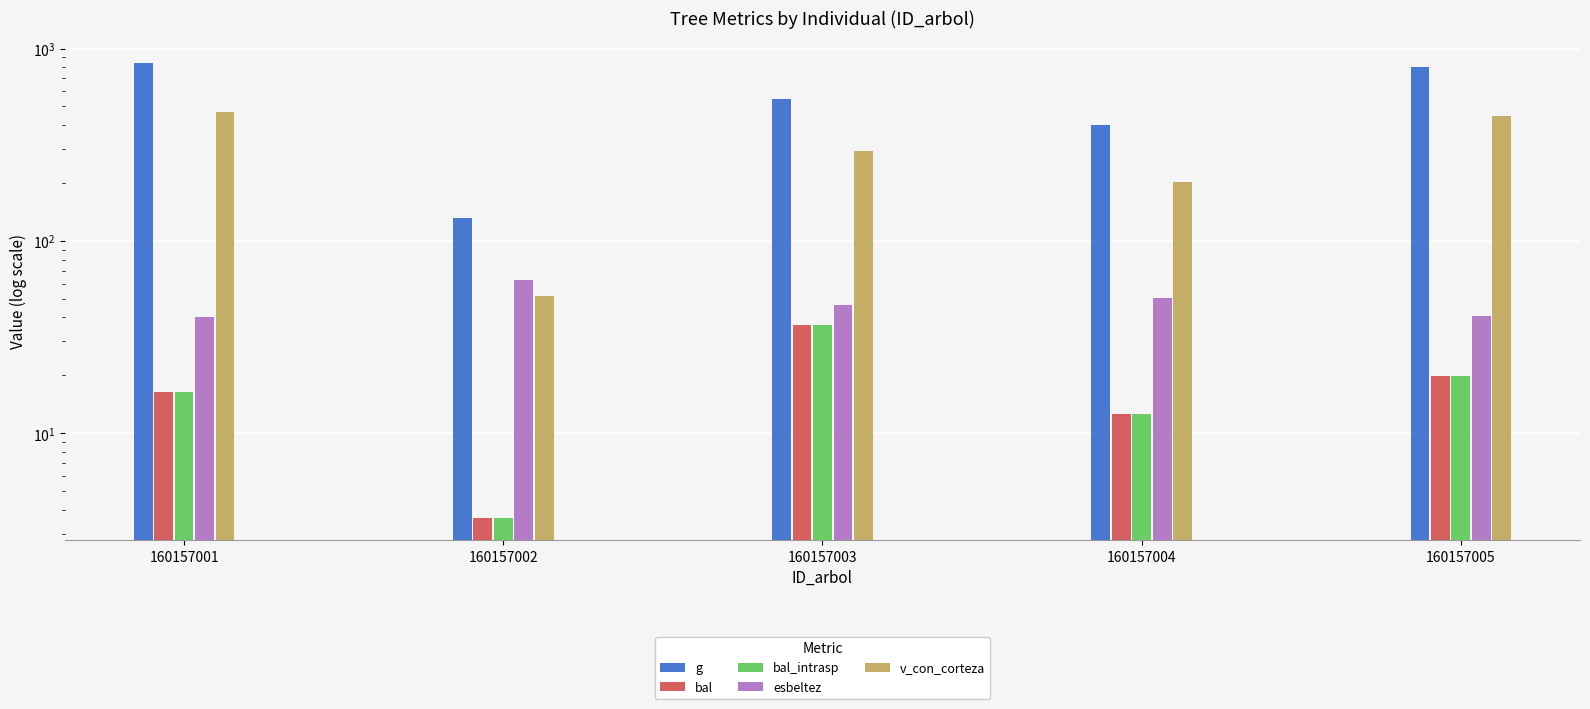

Is it true that v_con_corteza equals 88.0 at 160157002?

False